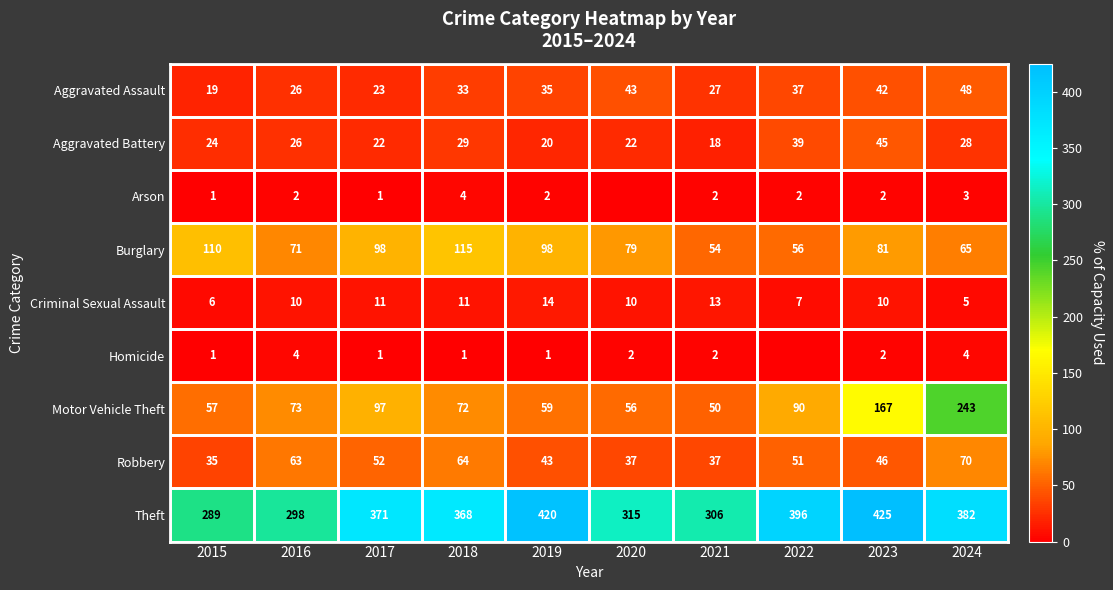

The Burglary series shows 98 at 2017. True or false?

True